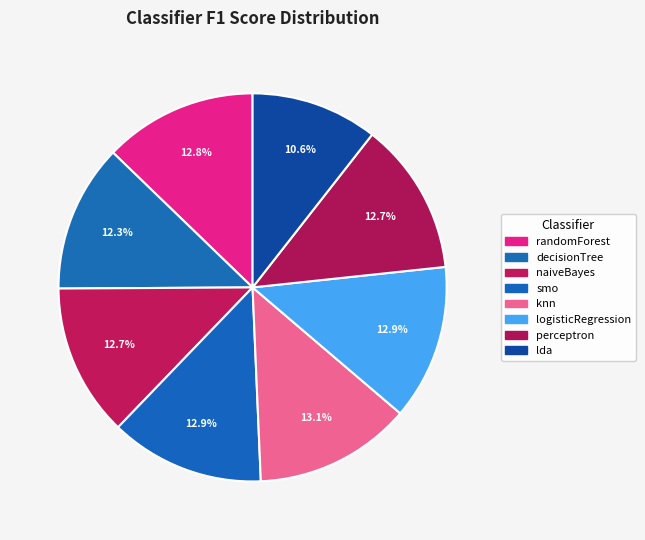

True or false: logisticRegression accounts for 27% of the total.

False